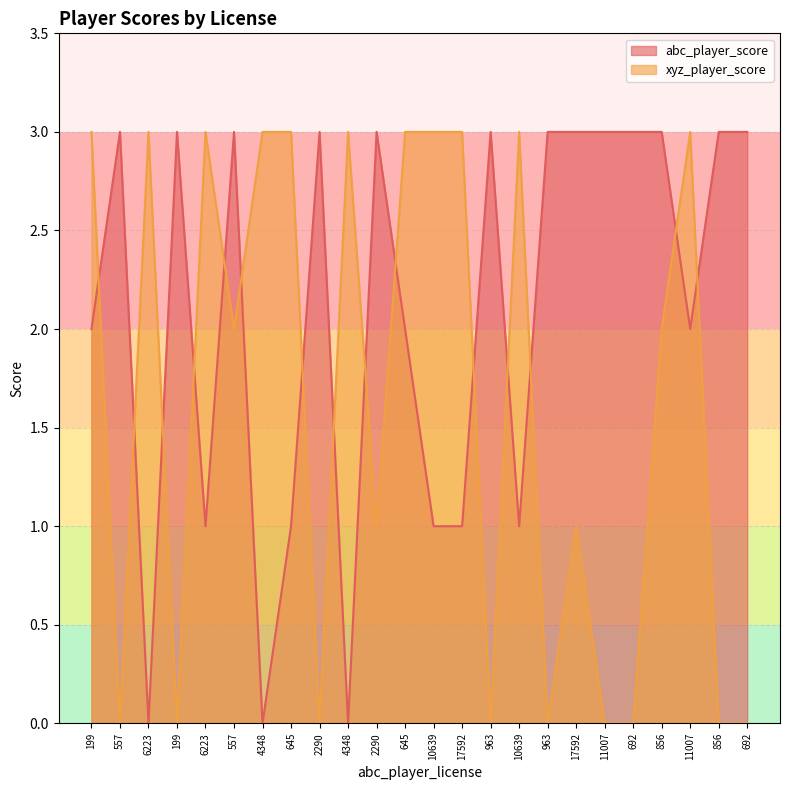

Where does the xyz_player_score series first go above 2?

199